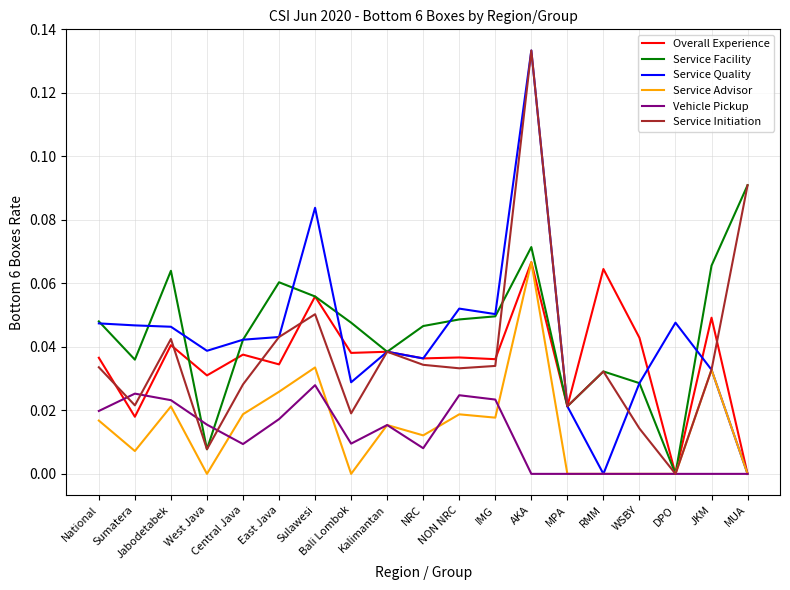

The Overall Experience series shows 0.1 at IMG. True or false?

False